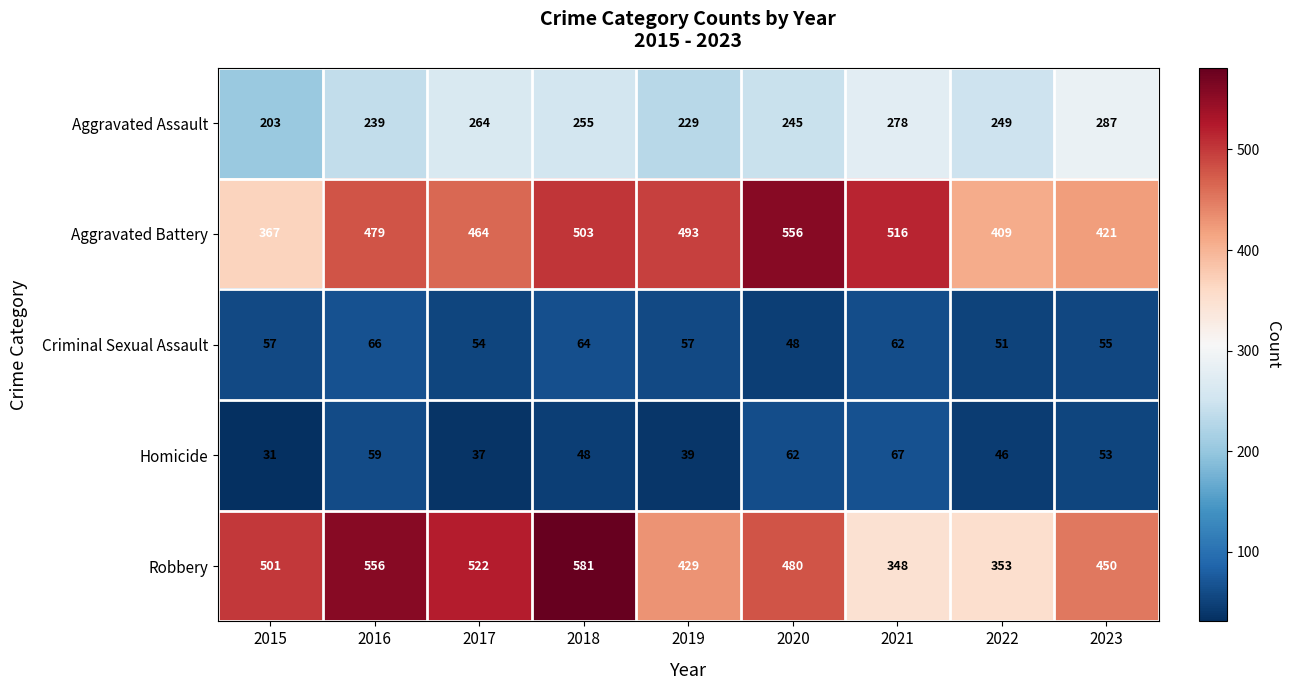

Which category has the highest value in the Robbery series?

2018